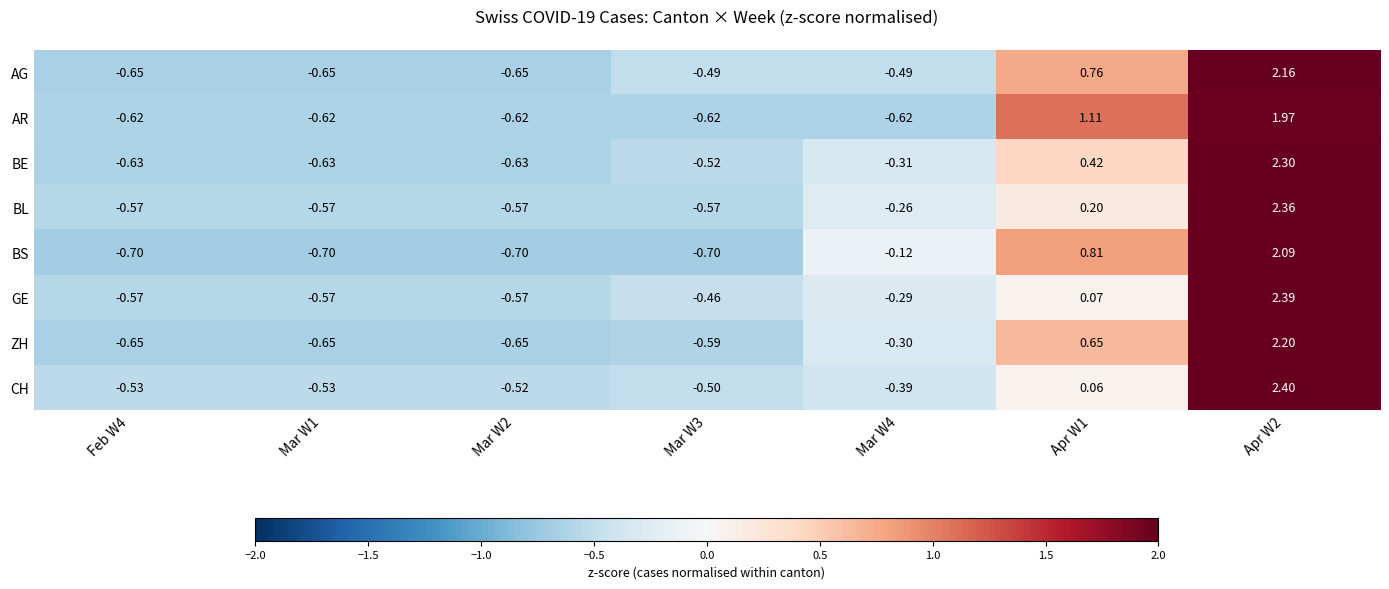

Which series has the largest total across all categories?

BL